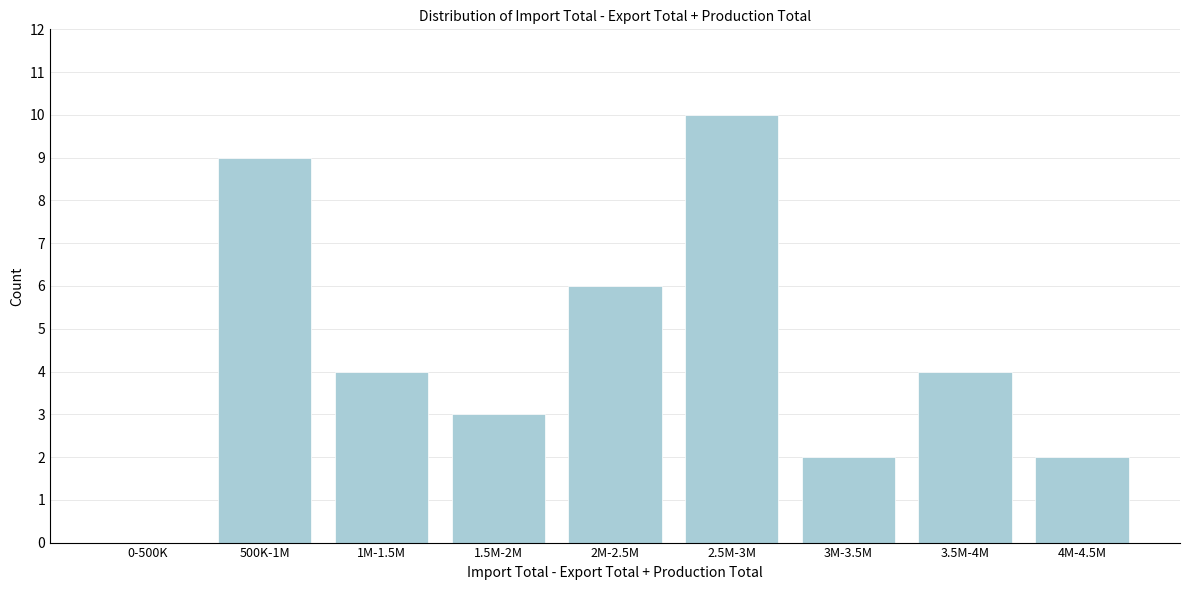

Reading left to right, transcribe all the data shown in this chart.

0-500K=0	500K-1M=9	1M-1.5M=4	1.5M-2M=3	2M-2.5M=6	2.5M-3M=10	3M-3.5M=2	3.5M-4M=4	4M-4.5M=2